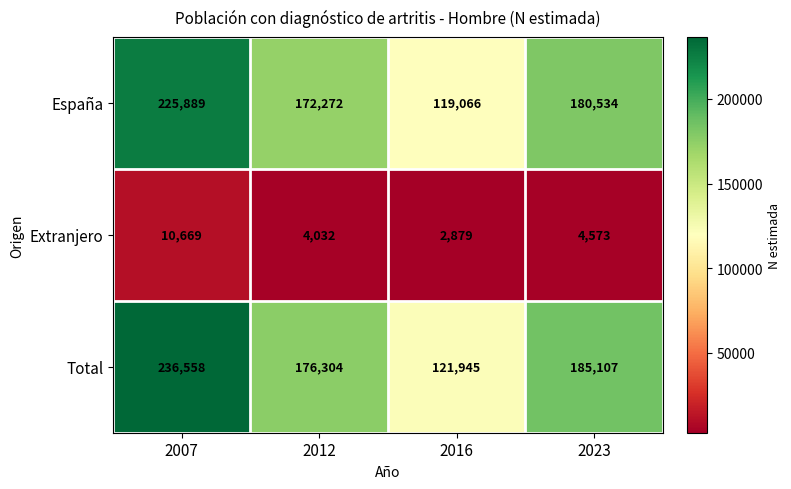

Which series changed the most between 2012 and 2016?

Total